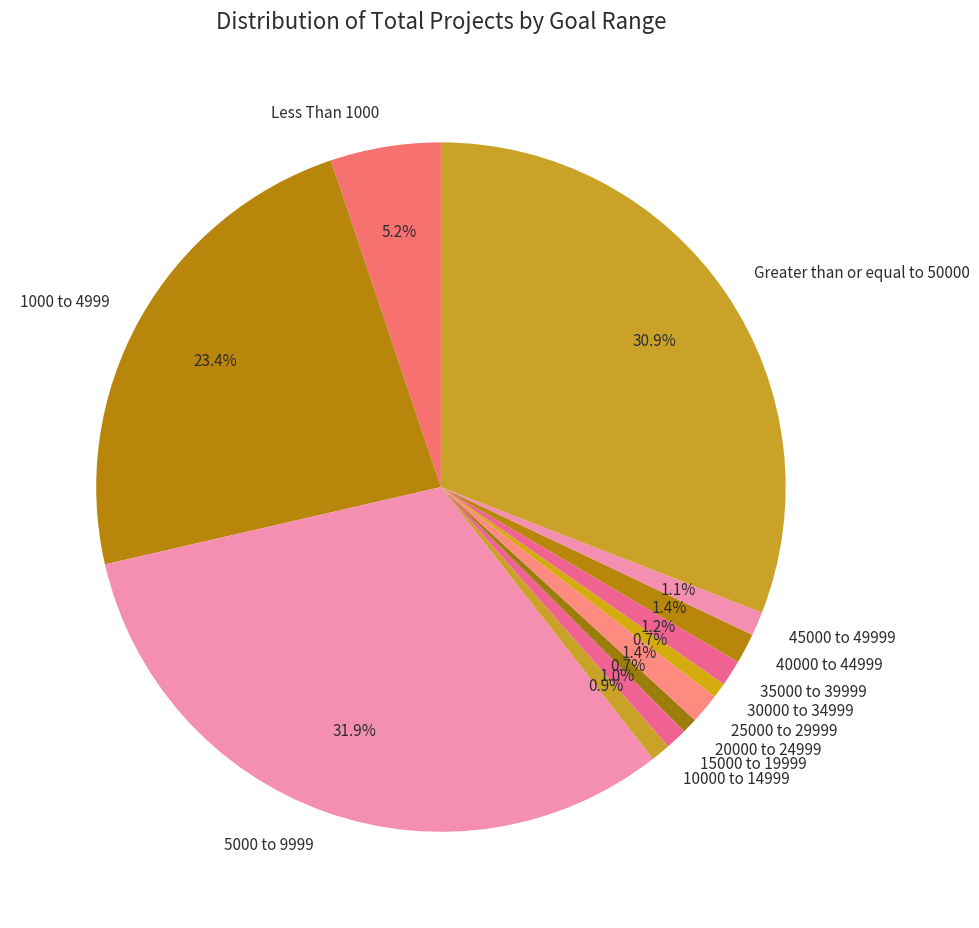

To the nearest percent, what percentage of the pie is 5000 to 9999?

32%